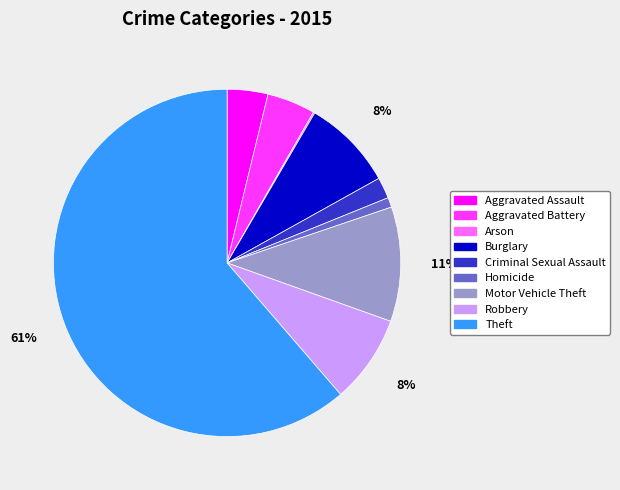

To the nearest percent, what portion does Robbery represent?

8%